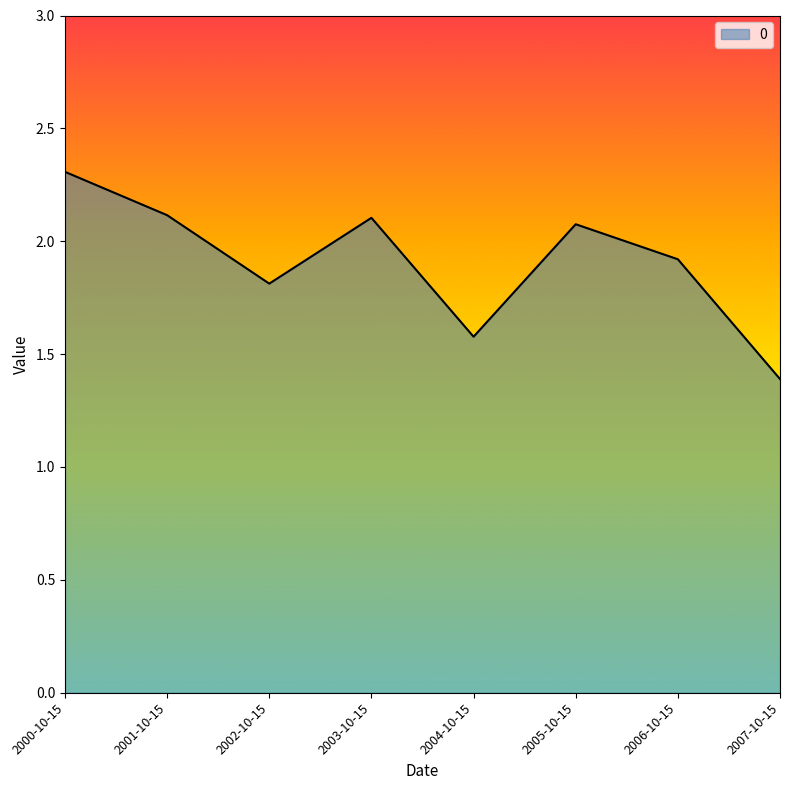

The chart shows a value of 1.8 at 2002-10-15. True or false?

True